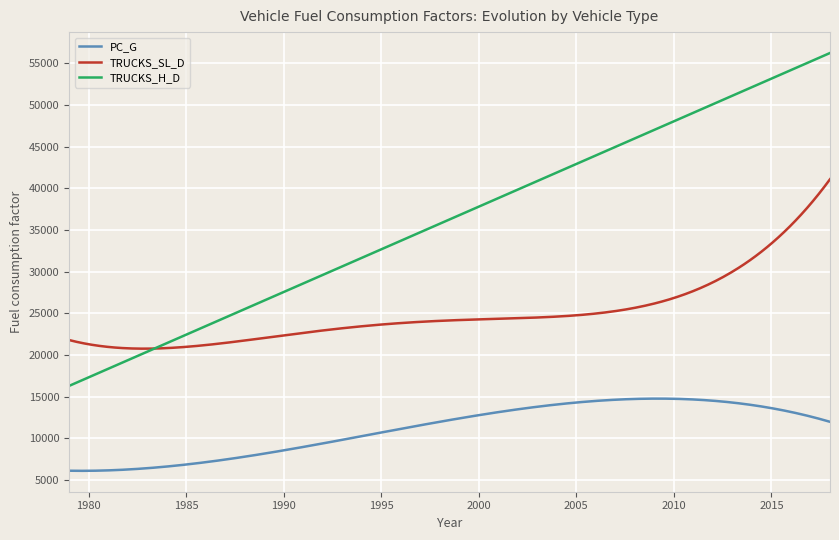

What is the minimum value shown in the chart?

6117.4